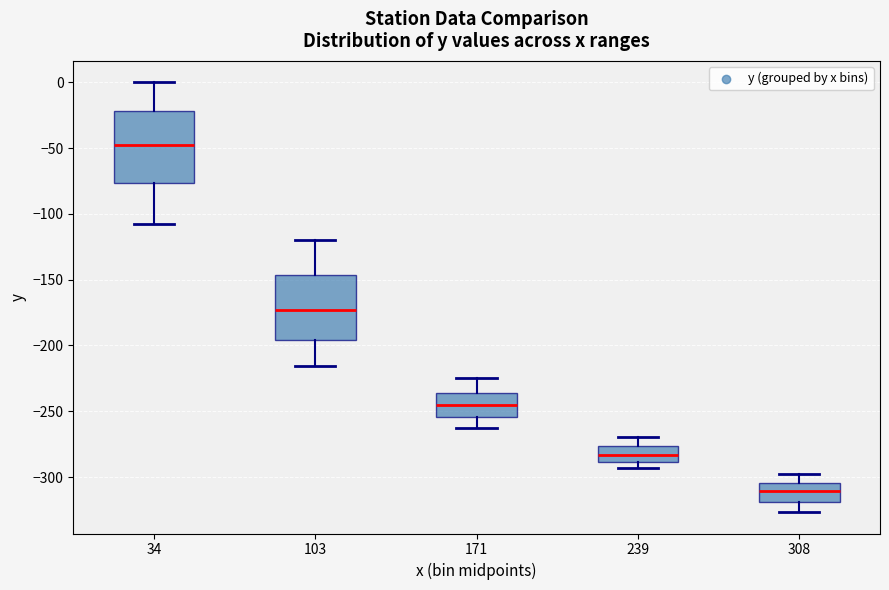

Which box's median line is the lowest?

308